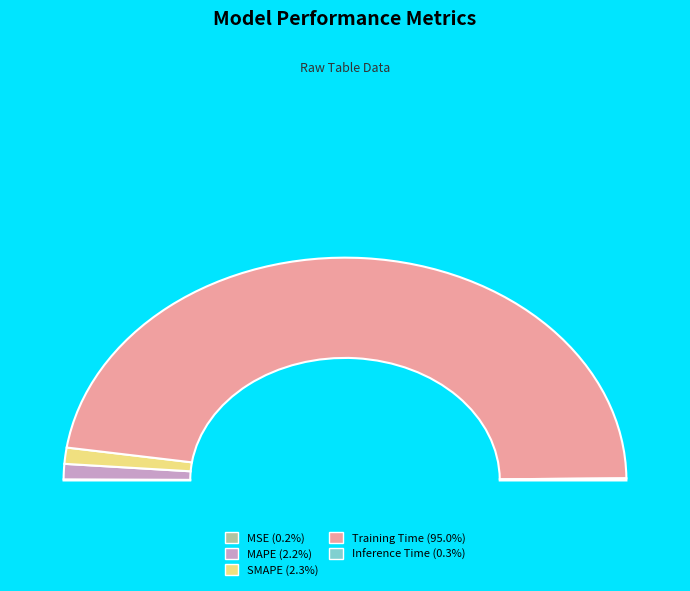

What is the largest slice in the pie chart?

Training Time